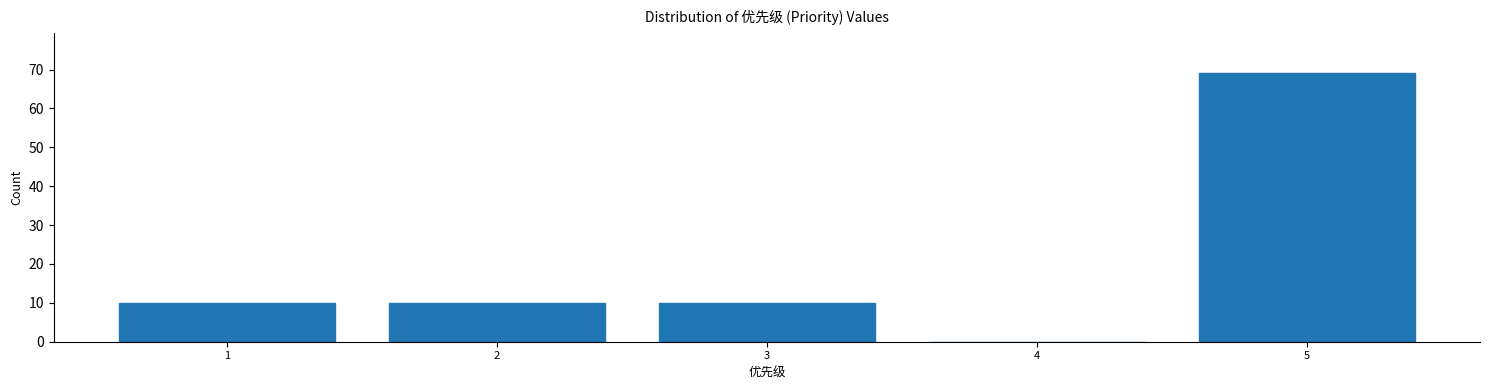

Reading right to left, what are all the values shown in this chart?

5=69	4=0	3=10	2=10	1=10